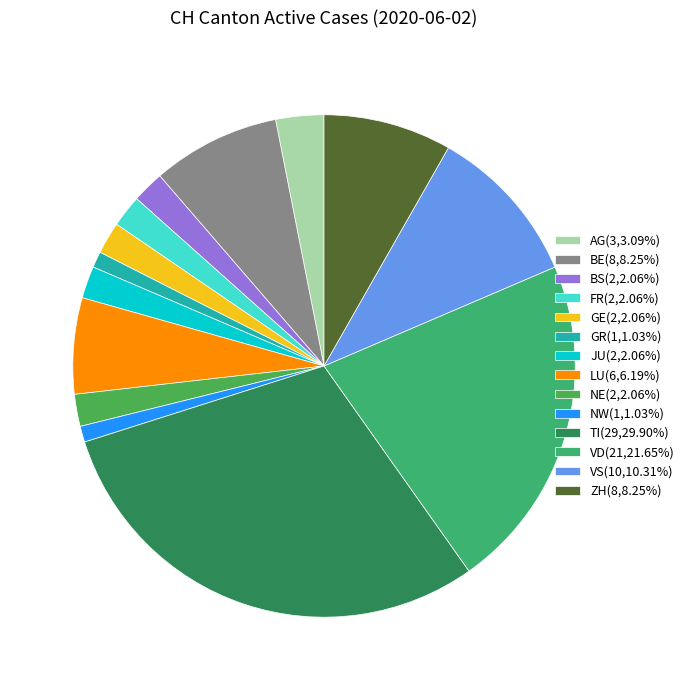

What is the largest slice in the pie chart?

TI